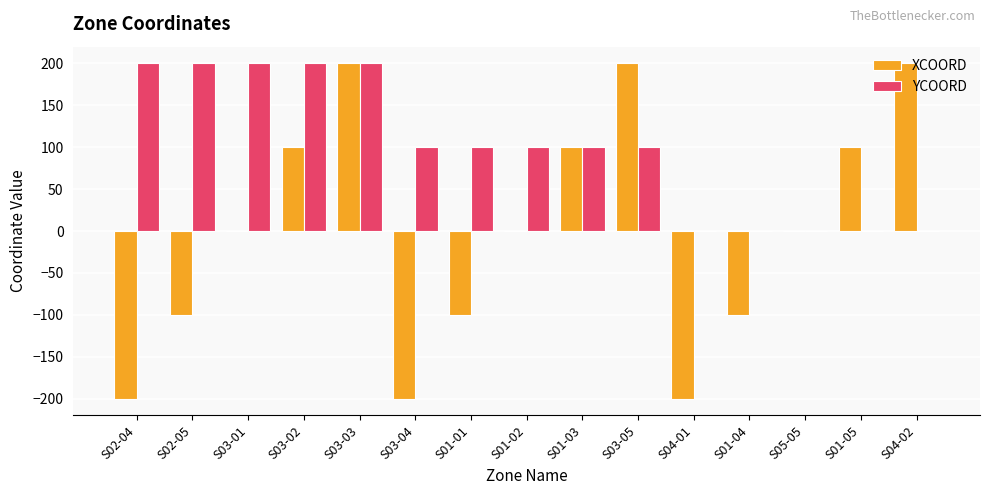

How many data points does each series have?

15